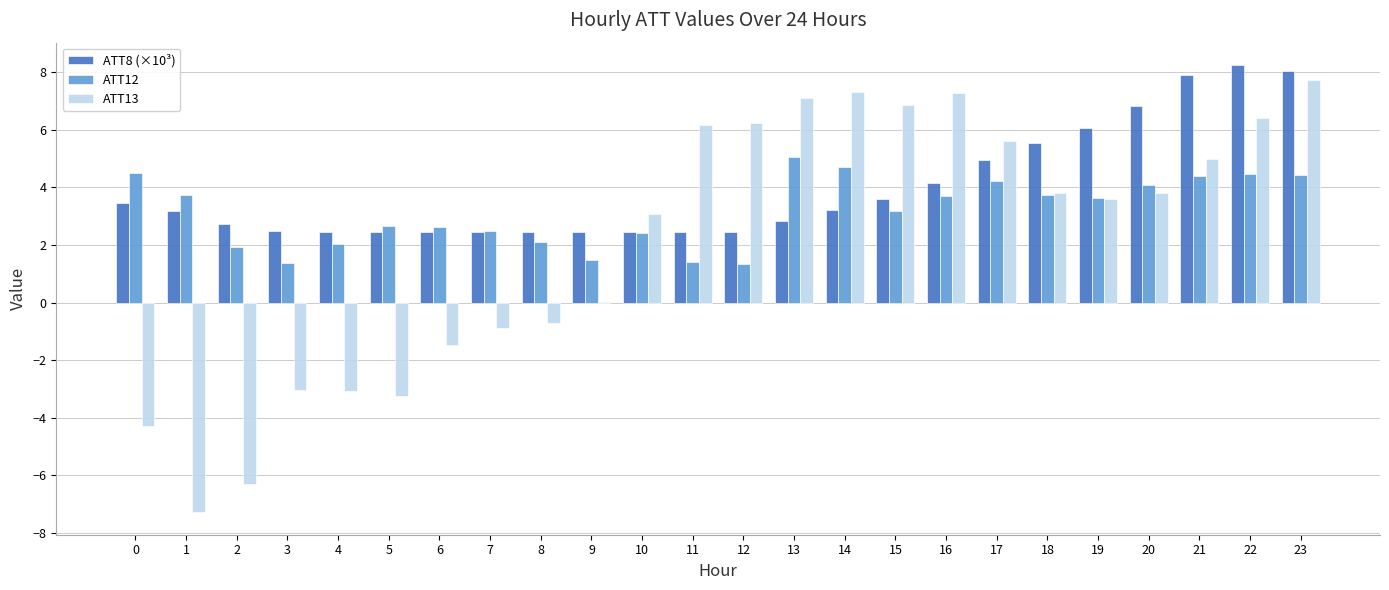

Is the value of ATT12 at 10 greater than the value of ATT13 at 23?

No